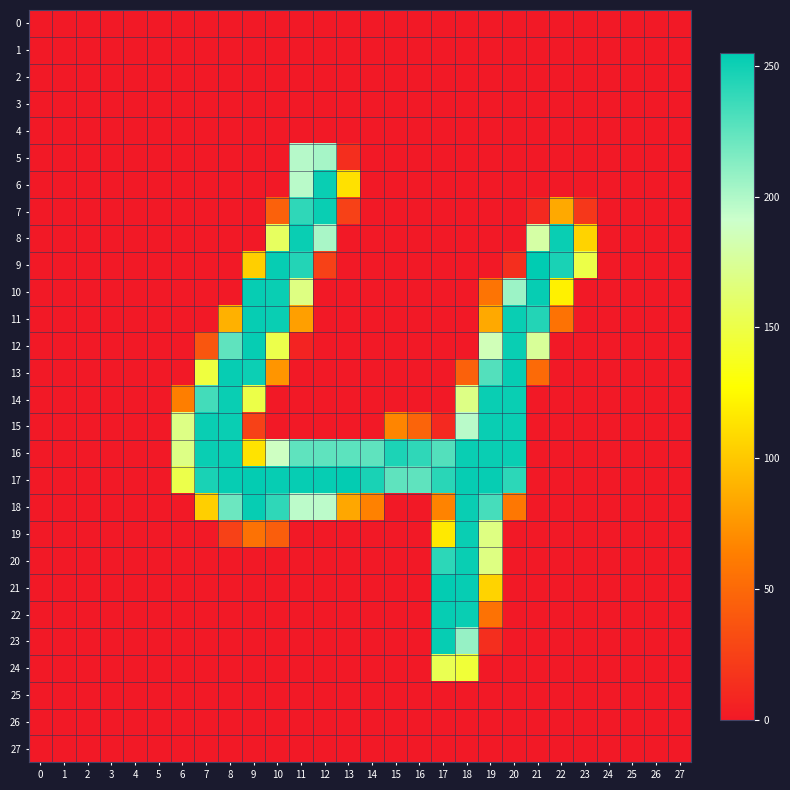

List the series in order of their peak value, lowest first.

0, 1, 2, 3, 4, 25, 26, 27, 24, 5, 6, 7, 8, 14, 15, 16, 19, 20, 10, 11, 12, 13, 18, 22, 23, 17, 21, 9